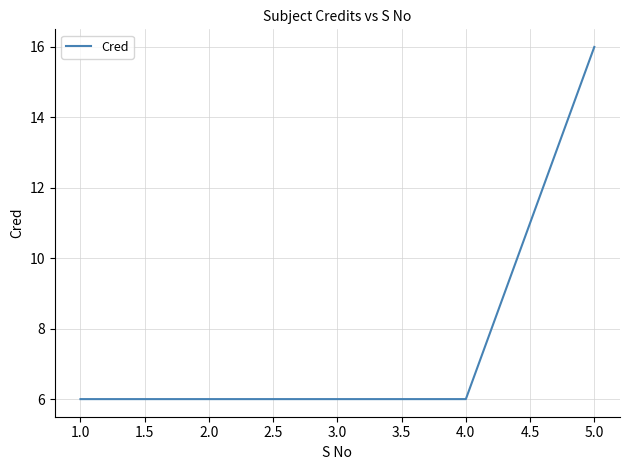

What is the change in value from 1.0 to 5.0?

+10